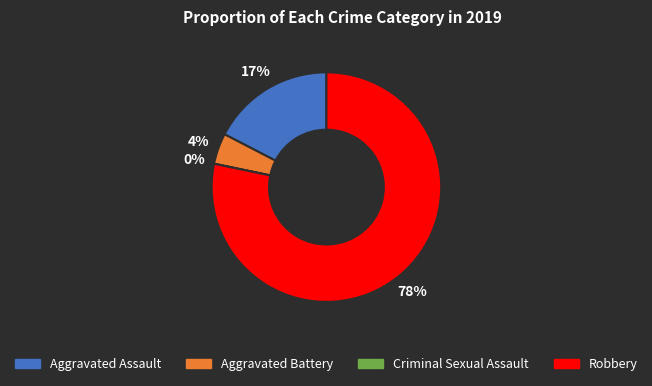

How many segments does this pie chart have?

4